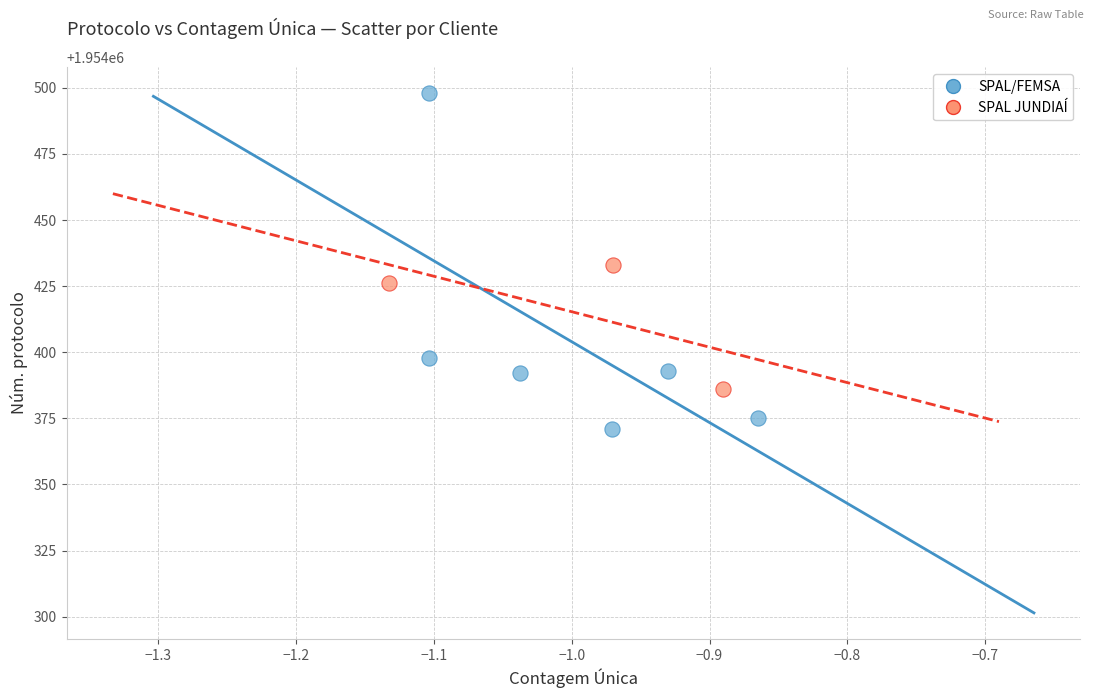

Which series contains the lowest Y value?

SPAL/FEMSA